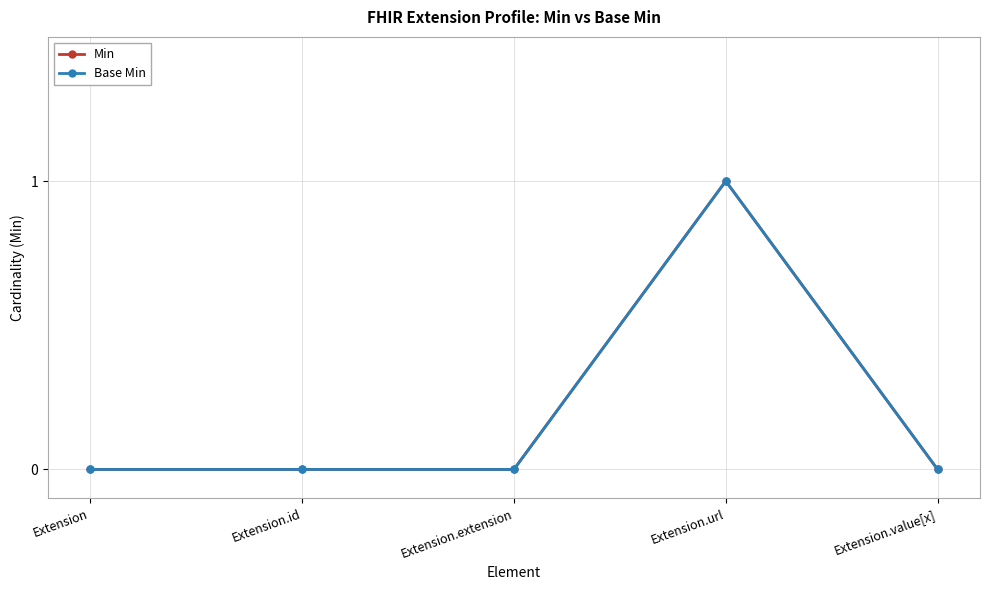

Reading left to right, transcribe all the data shown in this chart.

Min: Extension=0	Extension.id=0	Extension.extension=0	Extension.url=1	Extension.value[x]=0
Base Min: Extension=0	Extension.id=0	Extension.extension=0	Extension.url=1	Extension.value[x]=0